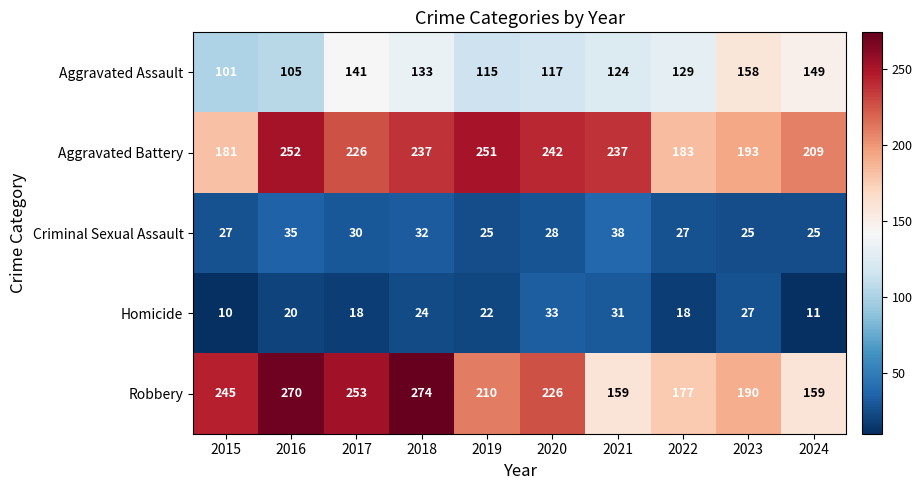

The value of Homicide at 2019 is 22. True or false?

True